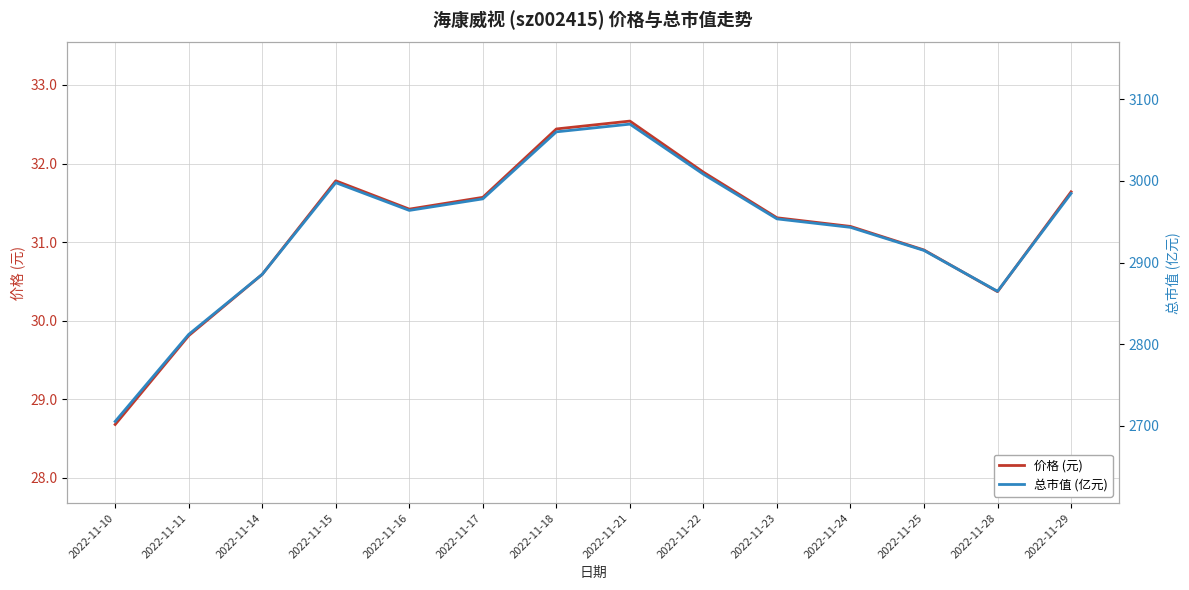

Rank the series at 2022-11-22 from highest to lowest value.

总市值 (亿元), 价格 (元)